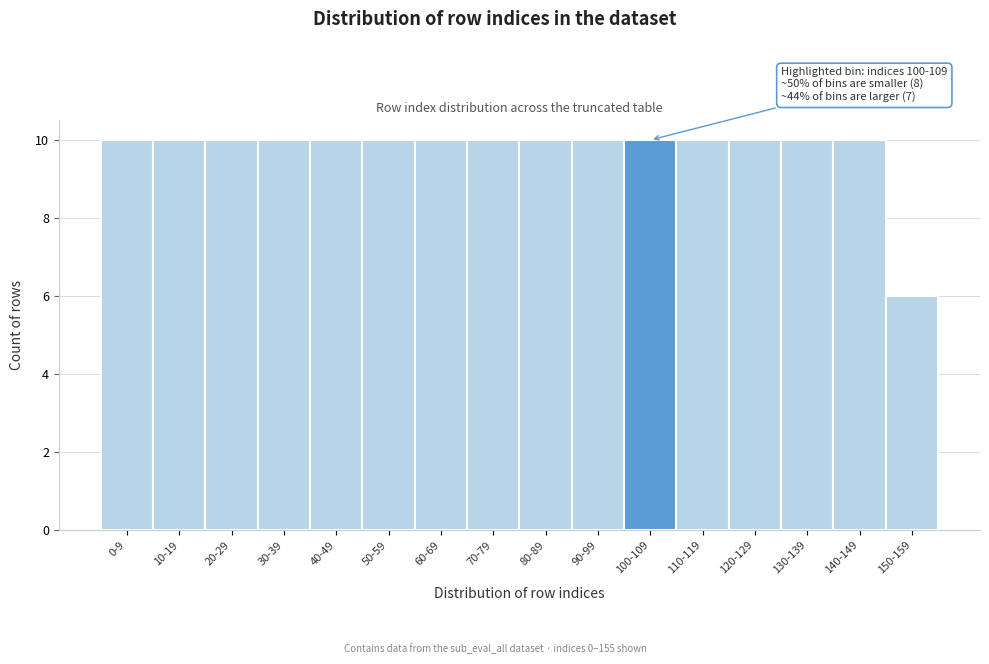

Reading right to left, list all the values displayed in this chart.

6	10	10	10	10	10	10	10	10	10	10	10	10	10	10	10